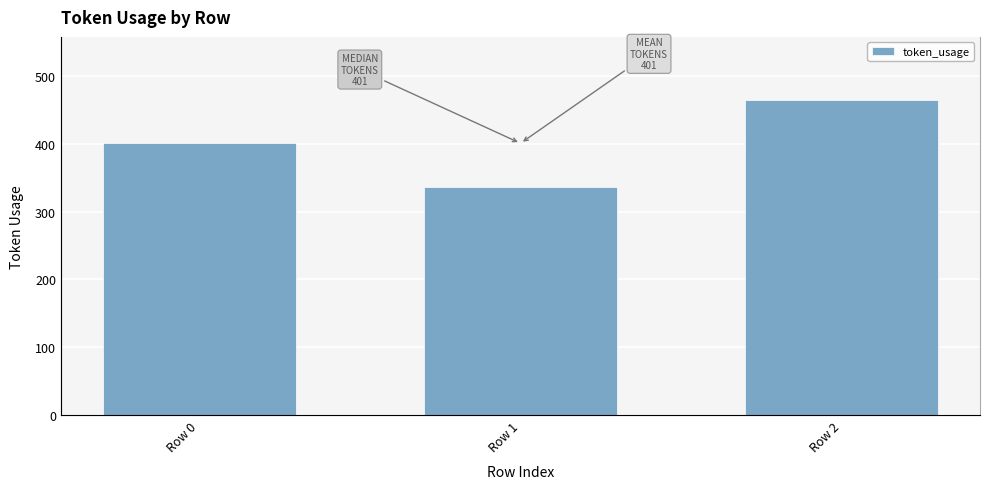

True or false: the data shows 401 at Row 0.

True